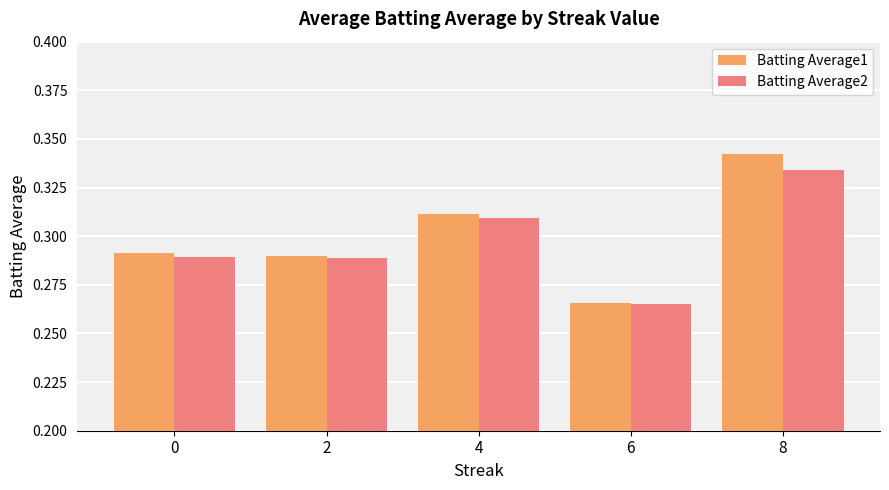

Is the value of Batting Average1 at 0 greater than the value of Batting Average2 at 8?

No